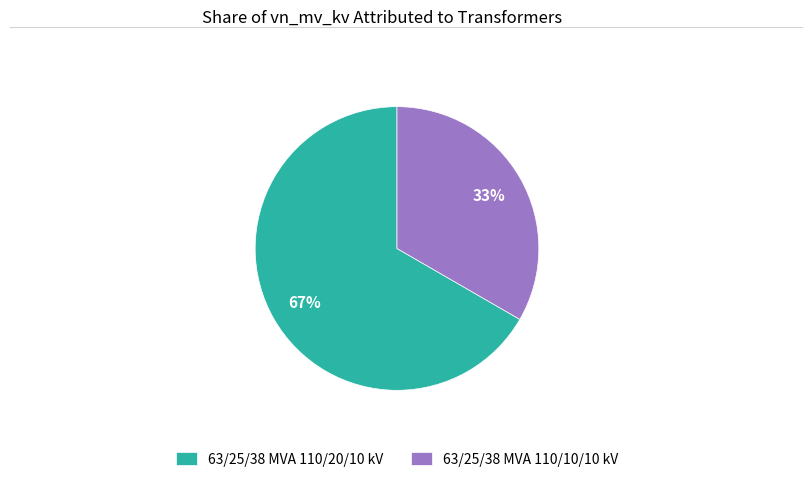

To the nearest percent, what portion does 63/25/38 MVA 110/20/10 kV represent?

67%